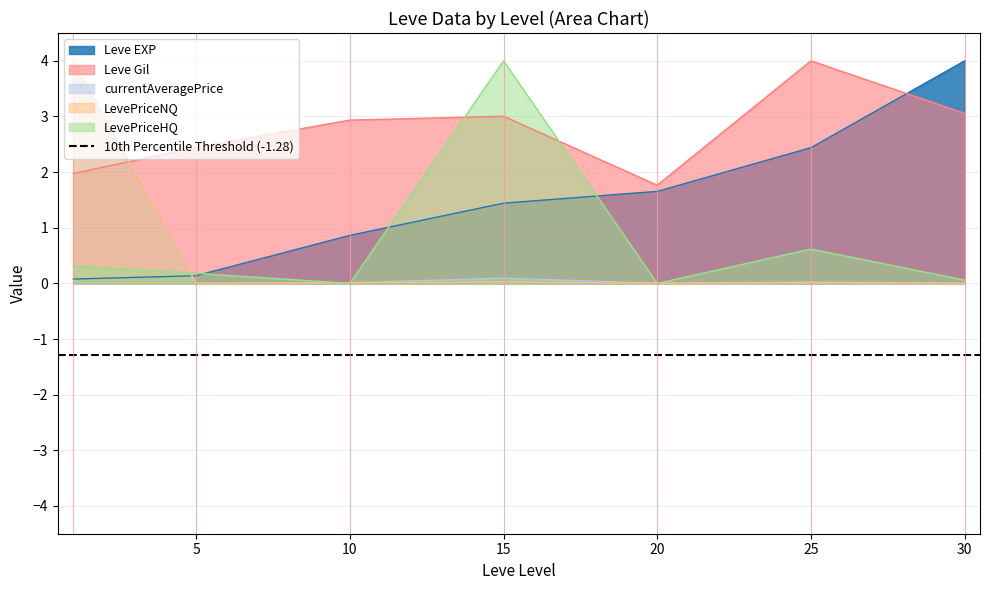

Between which two adjacent categories do currentAveragePrice and Leve Gil first intersect?

1 and 5